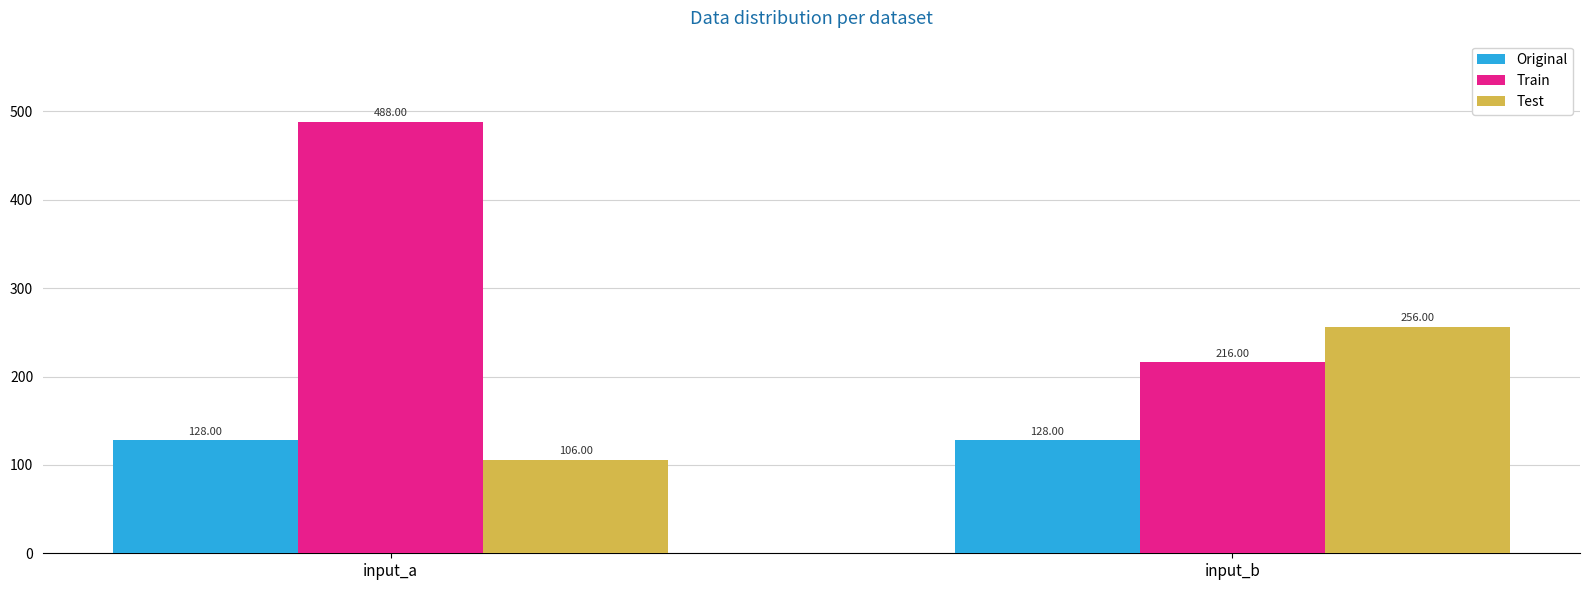

What is the sum of the Test values at input_b and input_a?

362